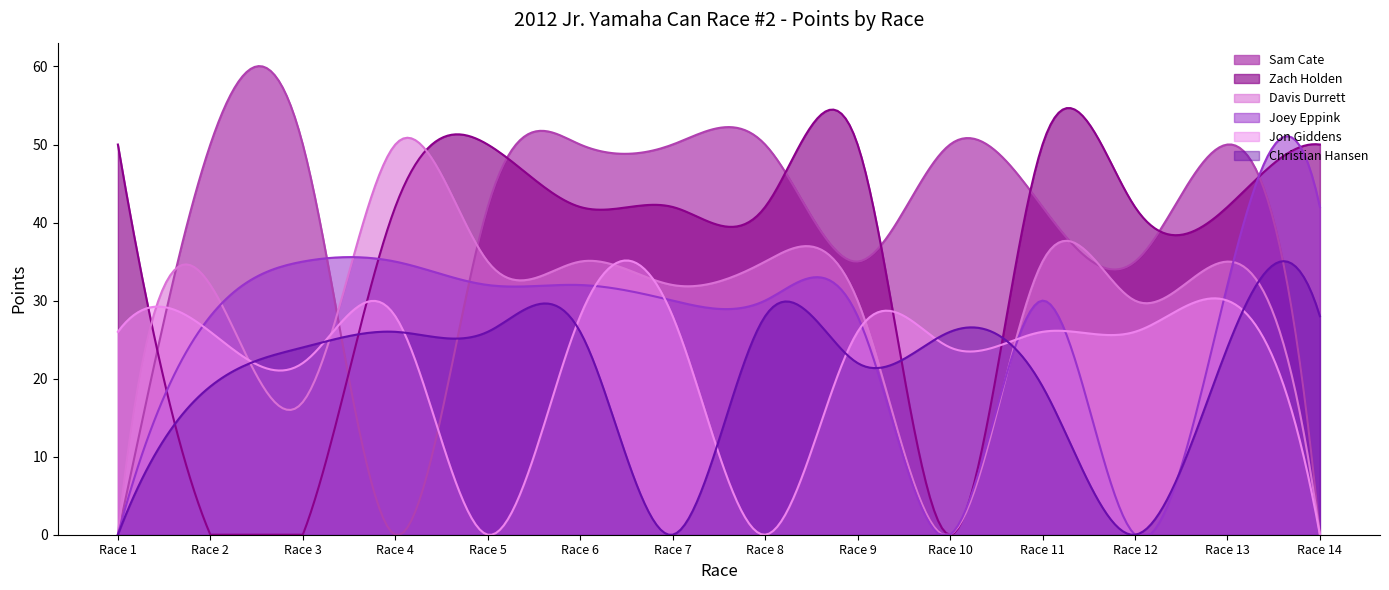

How many data points does each series have?

14